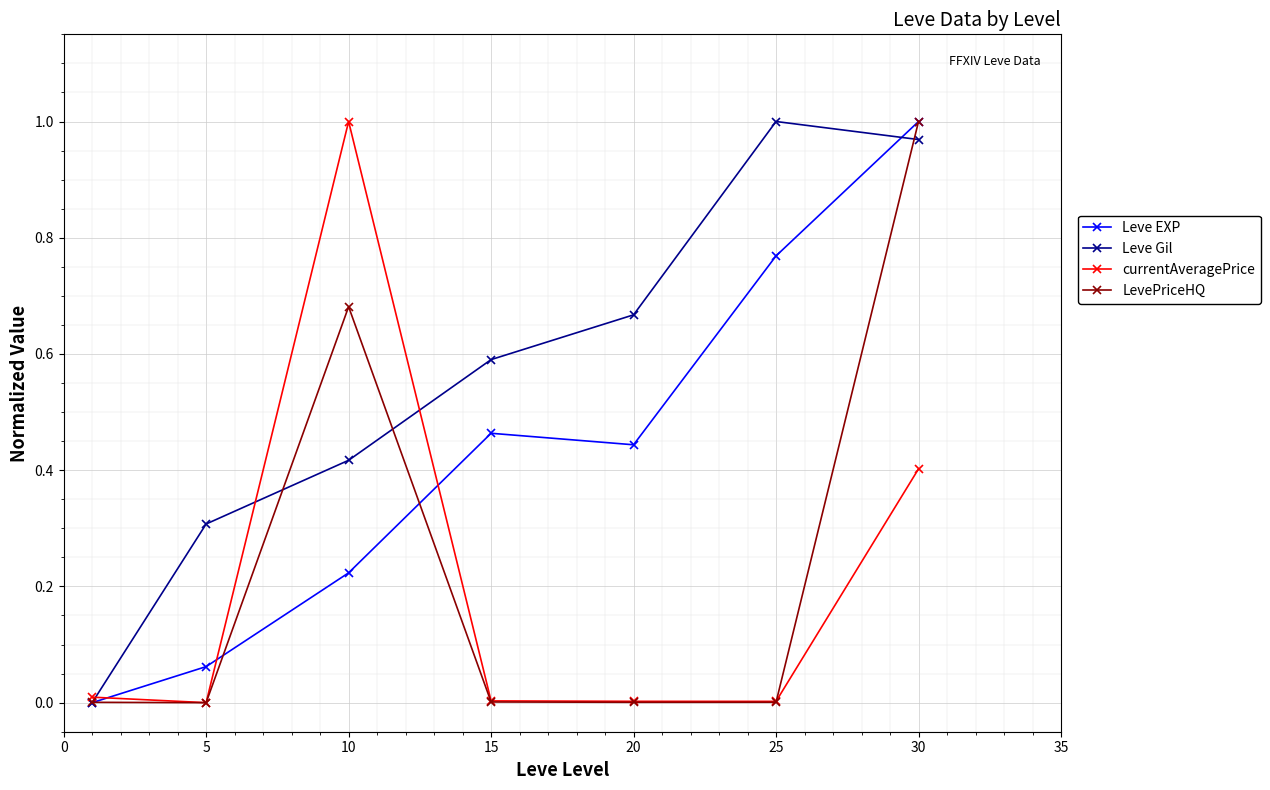

Which series has the largest total across all categories?

Leve Gil